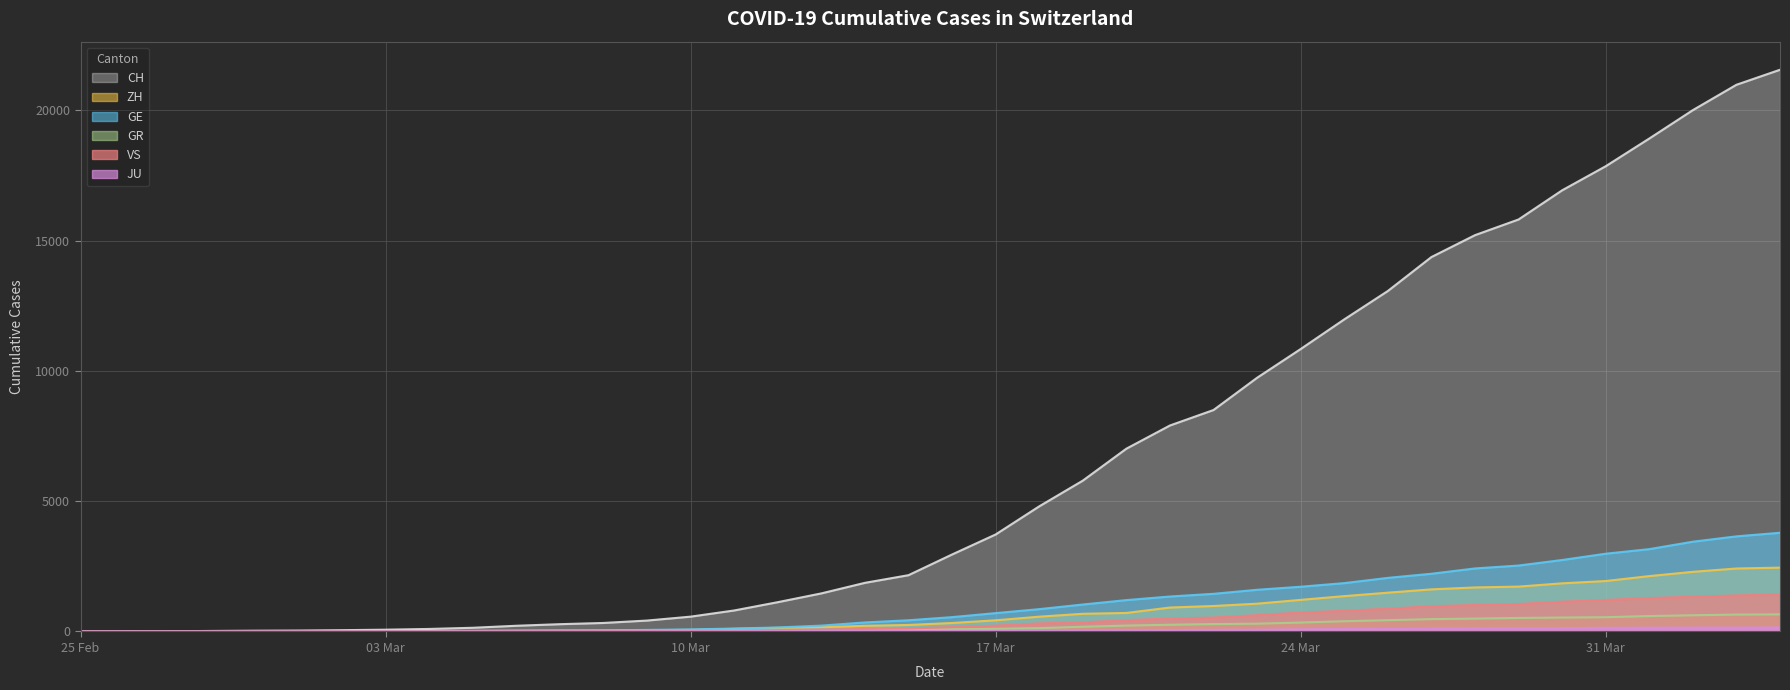

The CH series shows 569 at 10 Mar. True or false?

True